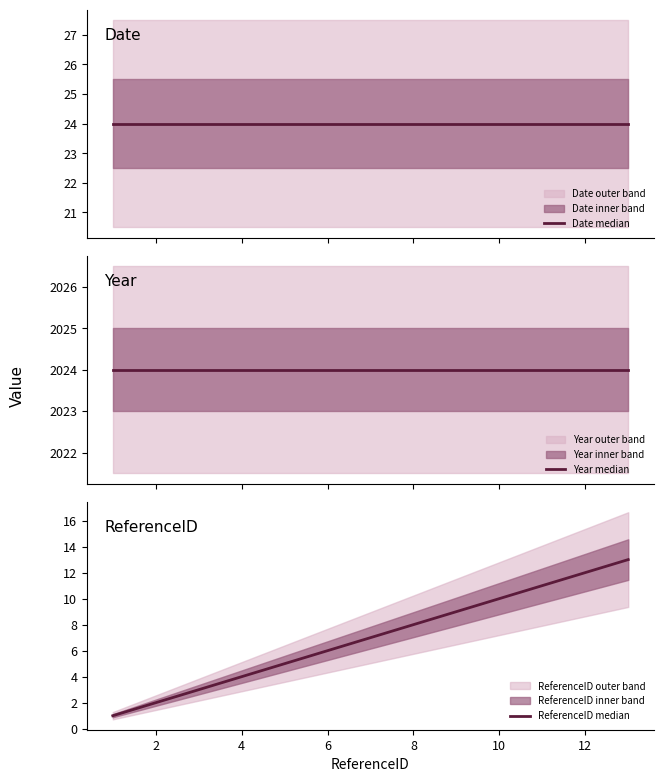

The value of ReferenceID median at 0 is 0. True or false?

False